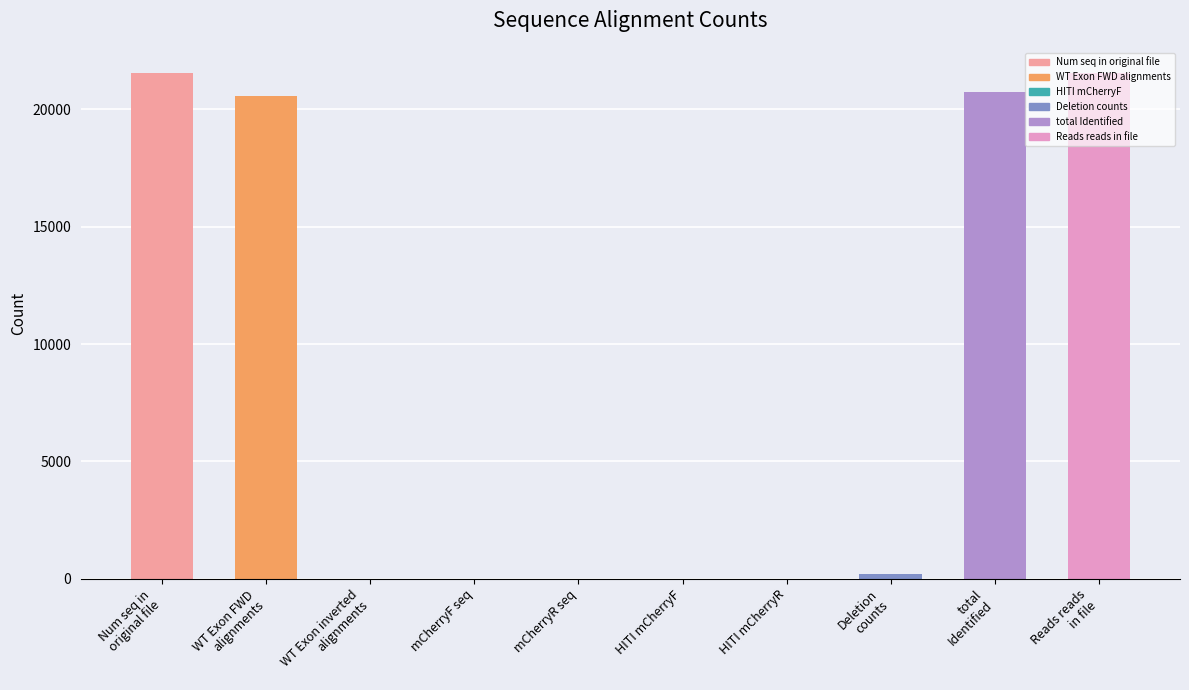

How many values are above zero?

6